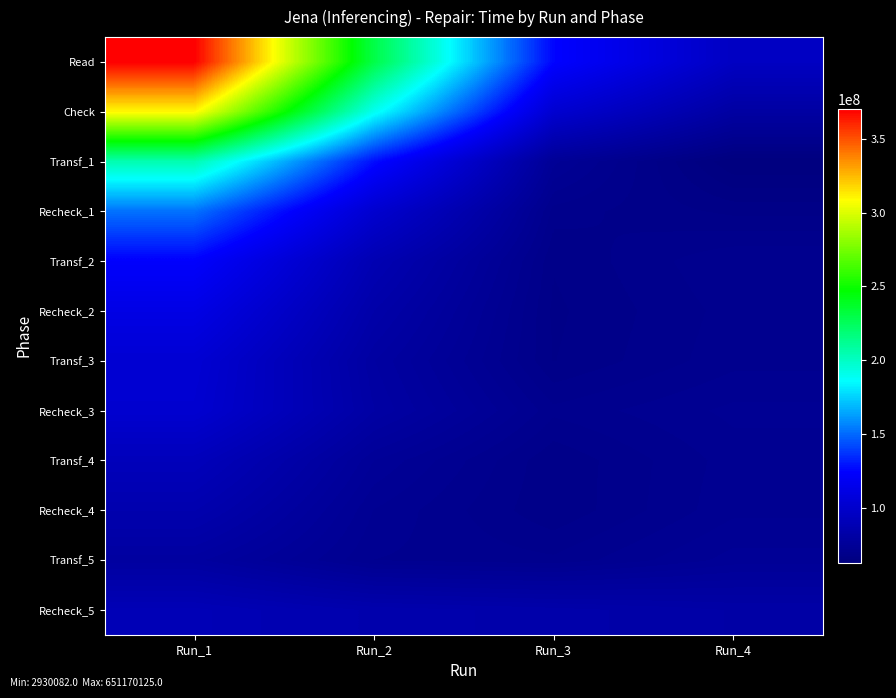

Reading right to left, extract all data points from this chart.

Read: Run_4=95906545.5	Run_3=125721438.2	Run_2=230212354.5	Run_1=369895089.0
Check: Run_4=80470527.8	Run_3=102602024.6	Run_2=189544940.5	Run_1=309793111.3
Transf_1: Run_4=63278541.8	Run_3=74497824.0	Run_2=128017931.9	Run_1=204792508.0
Recheck_1: Run_4=67729198.1	Run_3=69891087.9	Run_2=102009495.7	Run_1=152260084.8
Transf_2: Run_4=71601975.2	Run_3=68185832.3	Run_2=88250996.7	Run_1=124131627.6
Recheck_2: Run_4=70948369.3	Run_3=67798130.3	Run_2=83642140.2	Run_1=112573172.7
Transf_3: Run_4=71254494.1	Run_3=68017061.0	Run_2=80117484.7	Run_1=103921741.6
Recheck_3: Run_4=73187122.9	Run_3=70799195.2	Run_2=81303986.9	Run_1=102542598.1
Transf_4: Run_4=72228556.2	Run_3=68272365.0	Run_2=75261171.6	Run_1=92254341.7
Recheck_4: Run_4=72534805.1	Run_3=68253019.9	Run_2=72810170.7	Run_1=86174931.0
Transf_5: Run_4=74561984.4	Run_3=70731439.3	Run_2=71649012.1	Run_1=79311558.6
Recheck_5: Run_4=82346712.7	Run_3=84207950.9	Run_2=85655770.8	Run_1=90070791.6